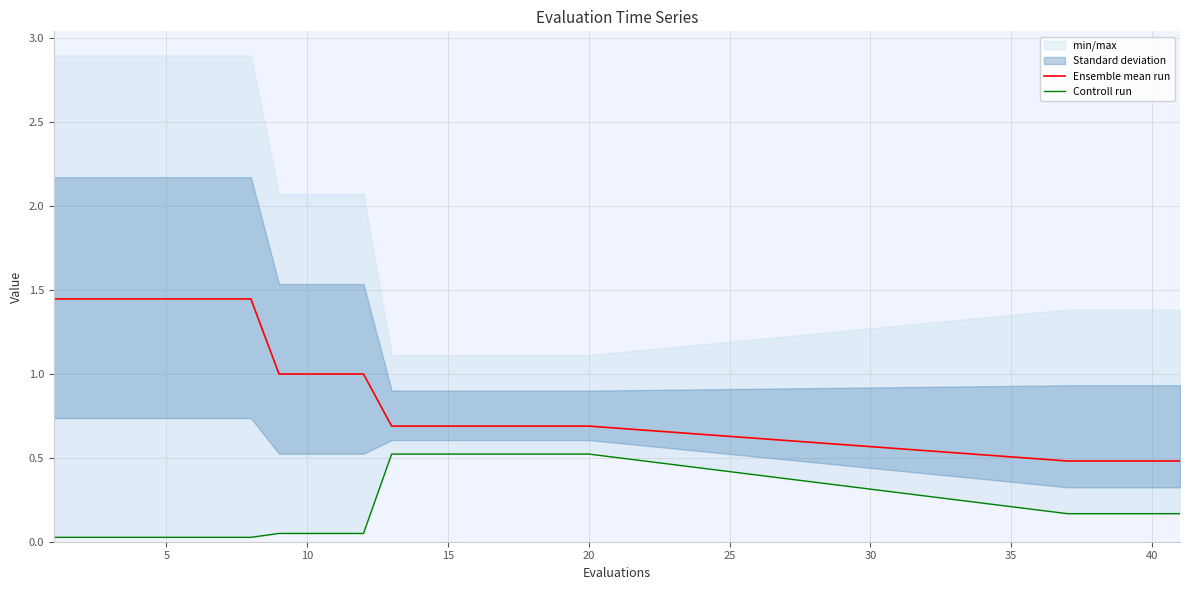

True or false: Controll run has more than 1 interior local peaks.

False